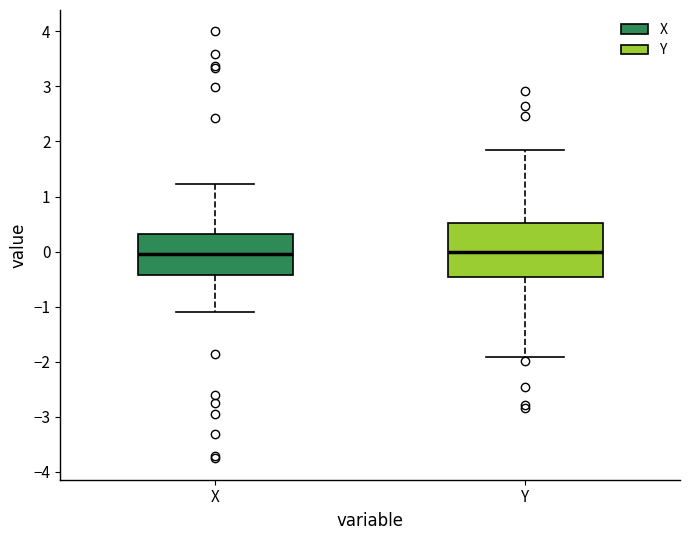

Comparing the boxes themselves (not the whiskers), which one is the tallest?

Y